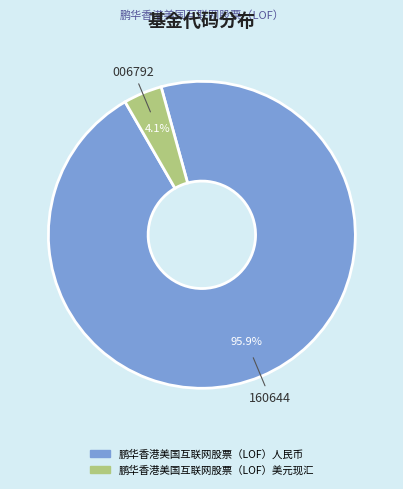

Is it true that 鹏华香港美国互联网股票（LOF）美元现汇 is 4% of the pie?

True